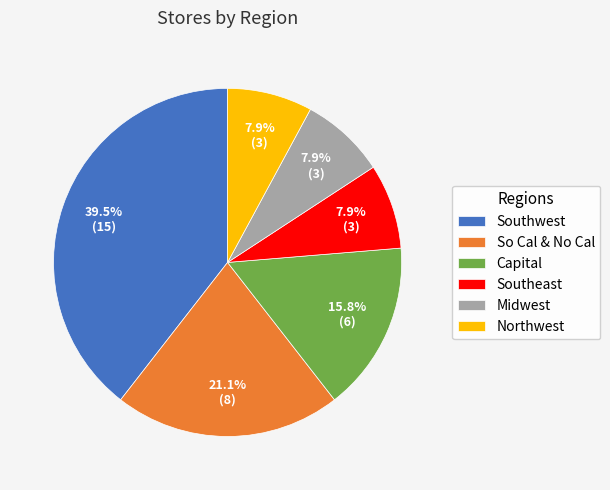

Does Midwest represent more than half of the total?

No